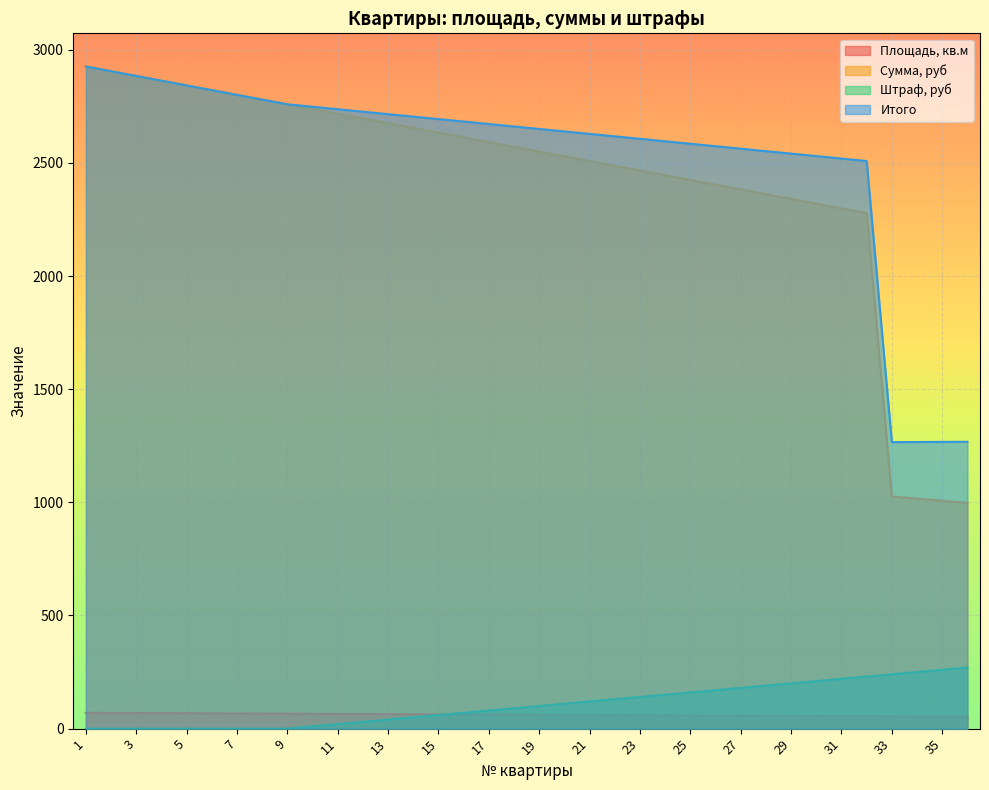

What is the sum of the Площадь, кв.м values at 25 and 11?

123.0